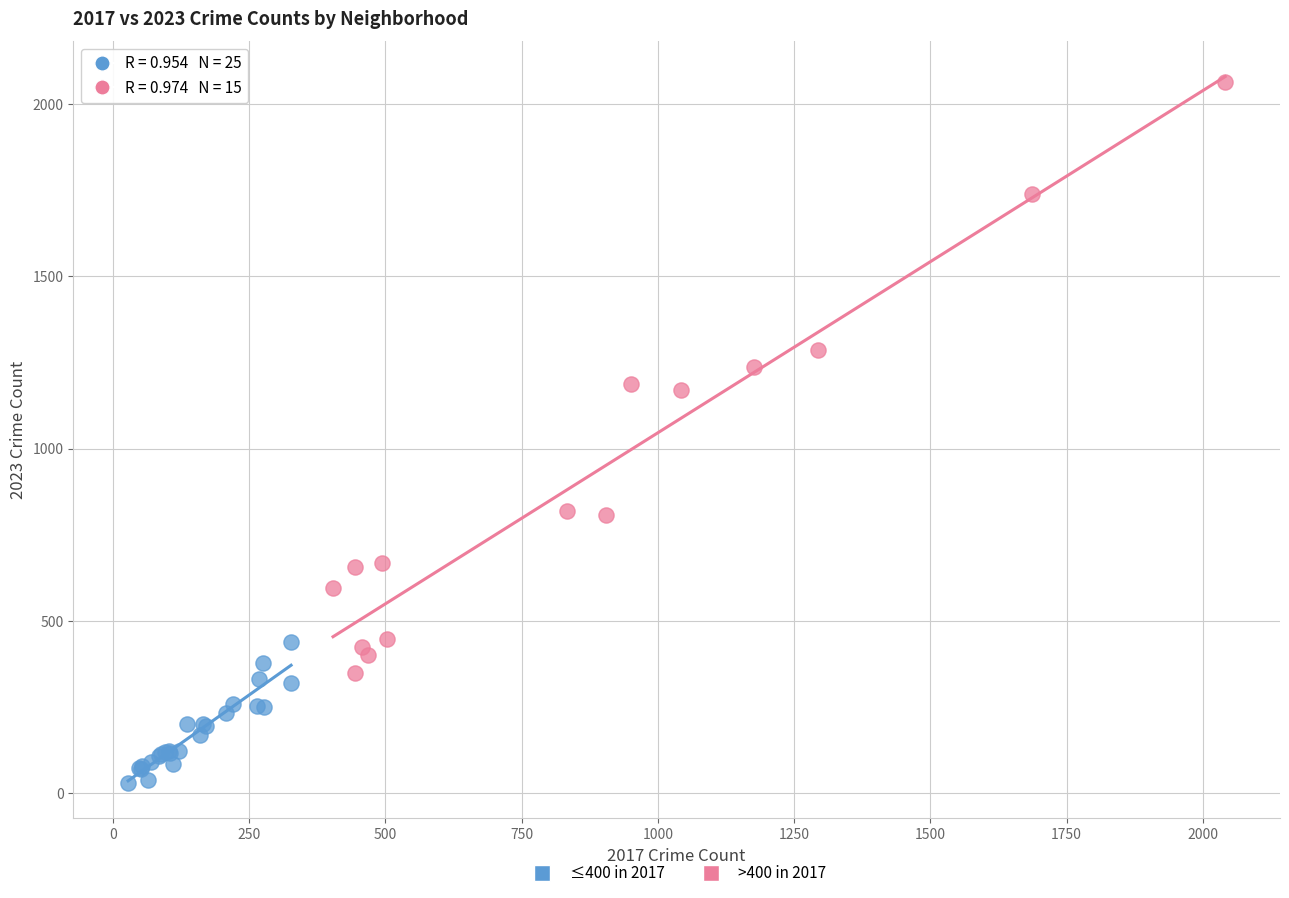

Which series contains the lowest Y value?

≤400 in 2017